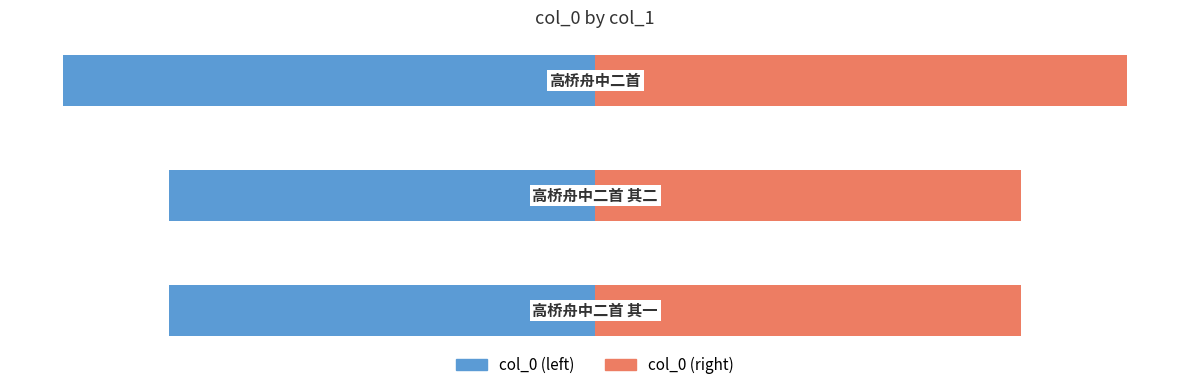

The col_0 (left) series shows -81.4 at 2. True or false?

False